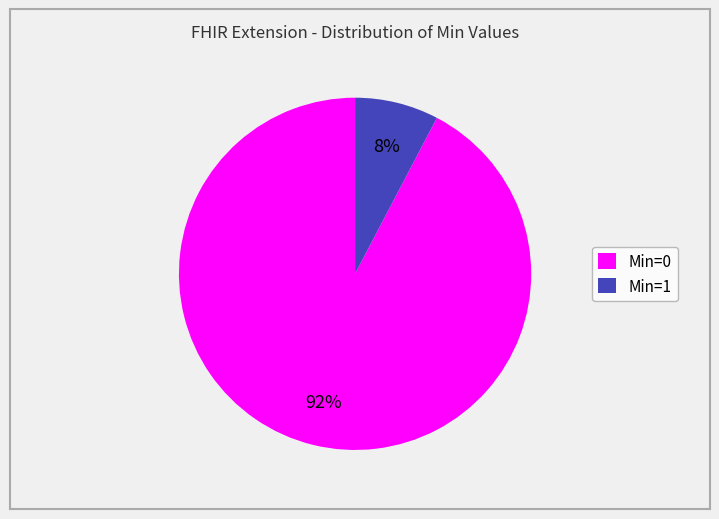

Combined, do Min=1 and Min=0 account for over 50%?

Yes